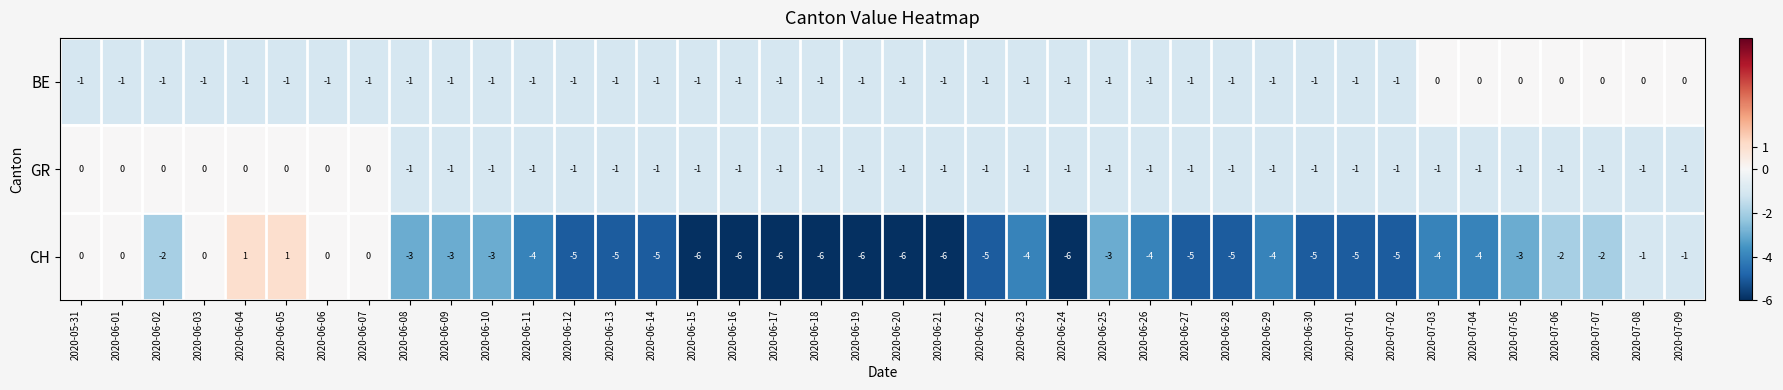

Count the GR values in the range -1 to 0.

40